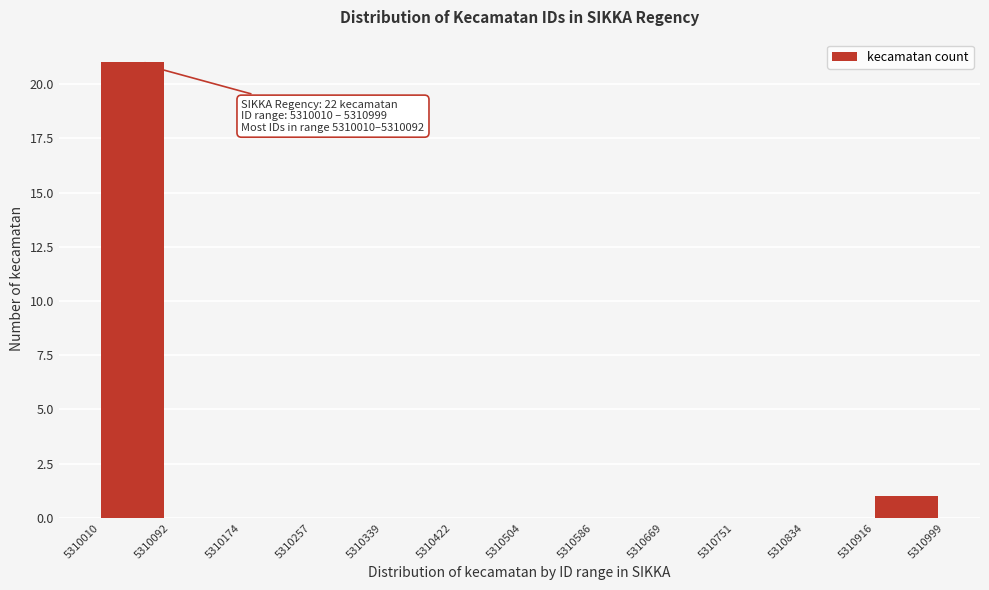

Over which range of the x-axis is the bar tallest?

5310010 to 5310092